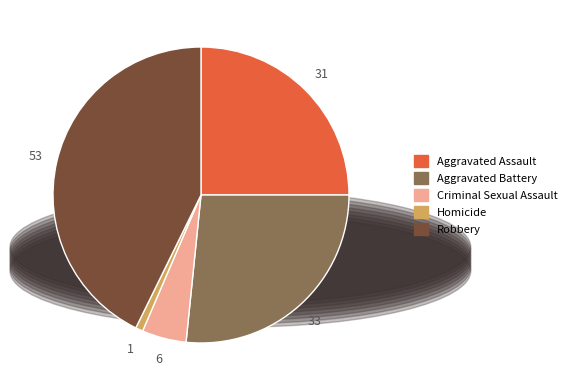

Which has a higher value, Criminal Sexual Assault or Homicide?

Criminal Sexual Assault